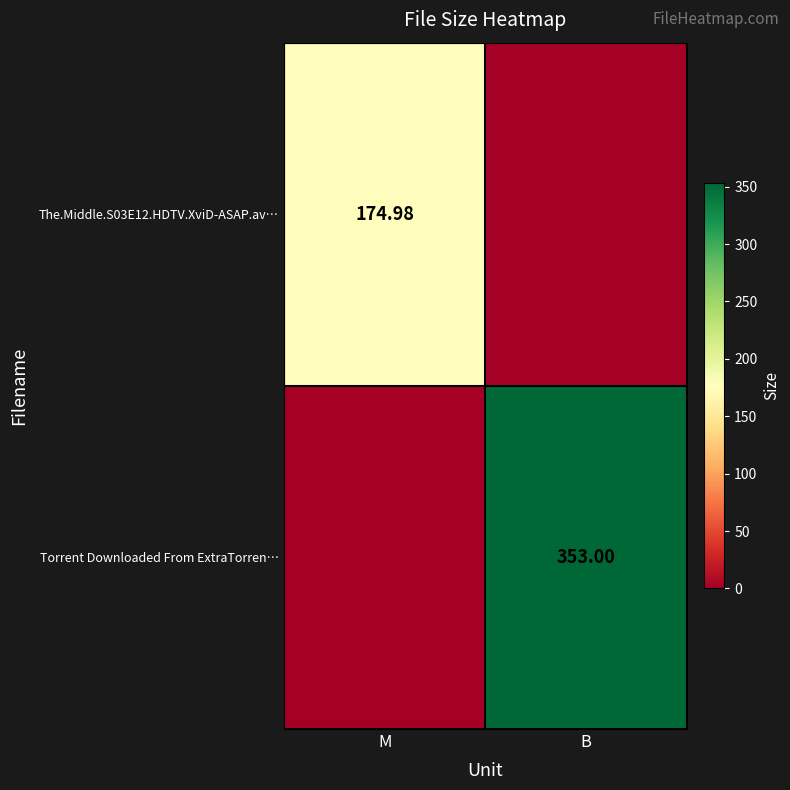

Is the value of The.Middle.S03E12.HDTV.XviD-ASAP.av… at M greater than the value of Torrent Downloaded From ExtraTorren… at B?

No